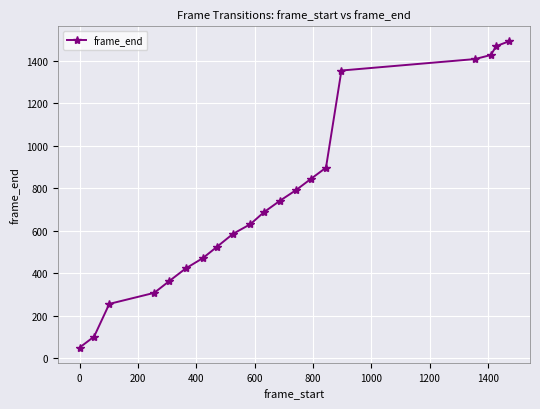

True or false: there are more than 2 points higher than both neighbors.

False